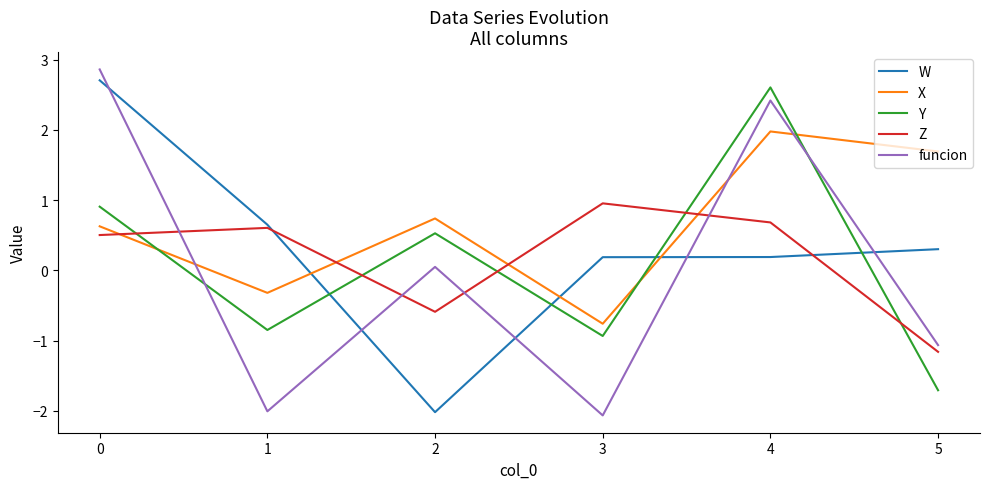

Which label corresponds to the smallest value in the chart?

3